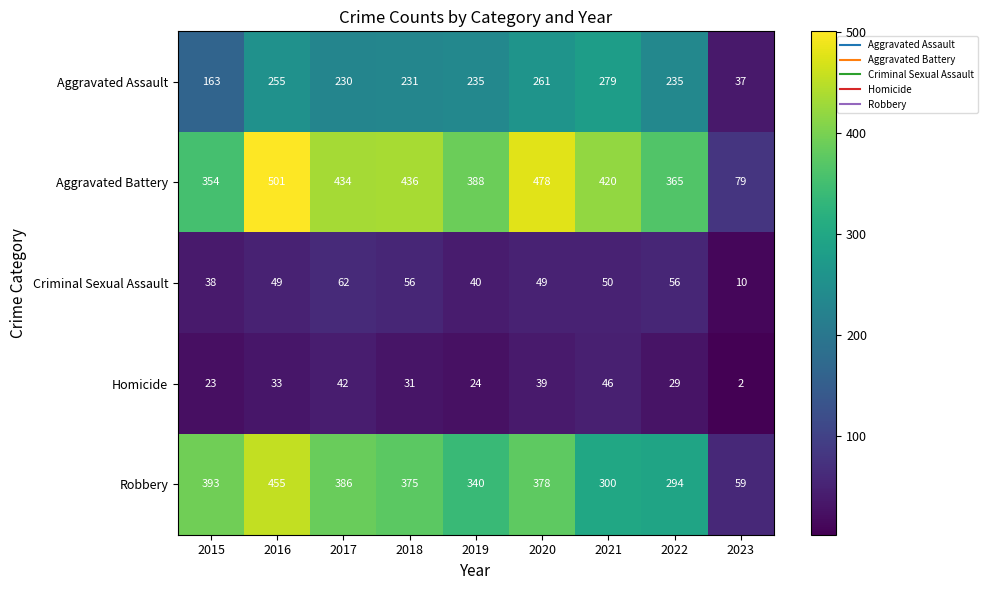

True or false: Aggravated Battery has a value of 354 at 2015.

True